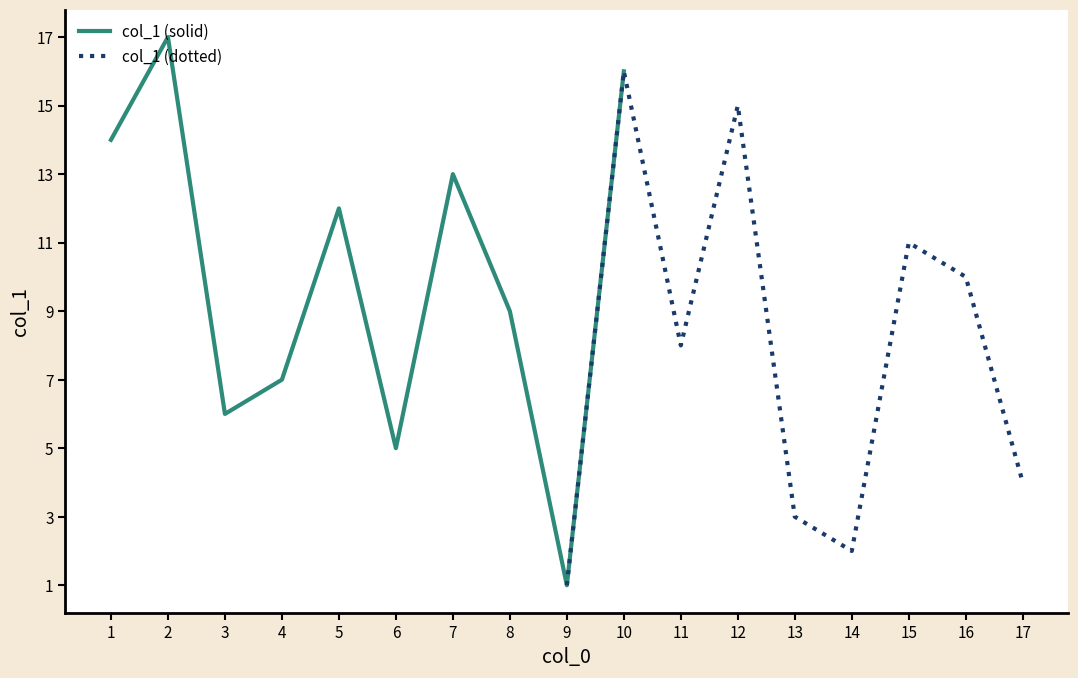

What is the difference between the values at 11 and 1?

6